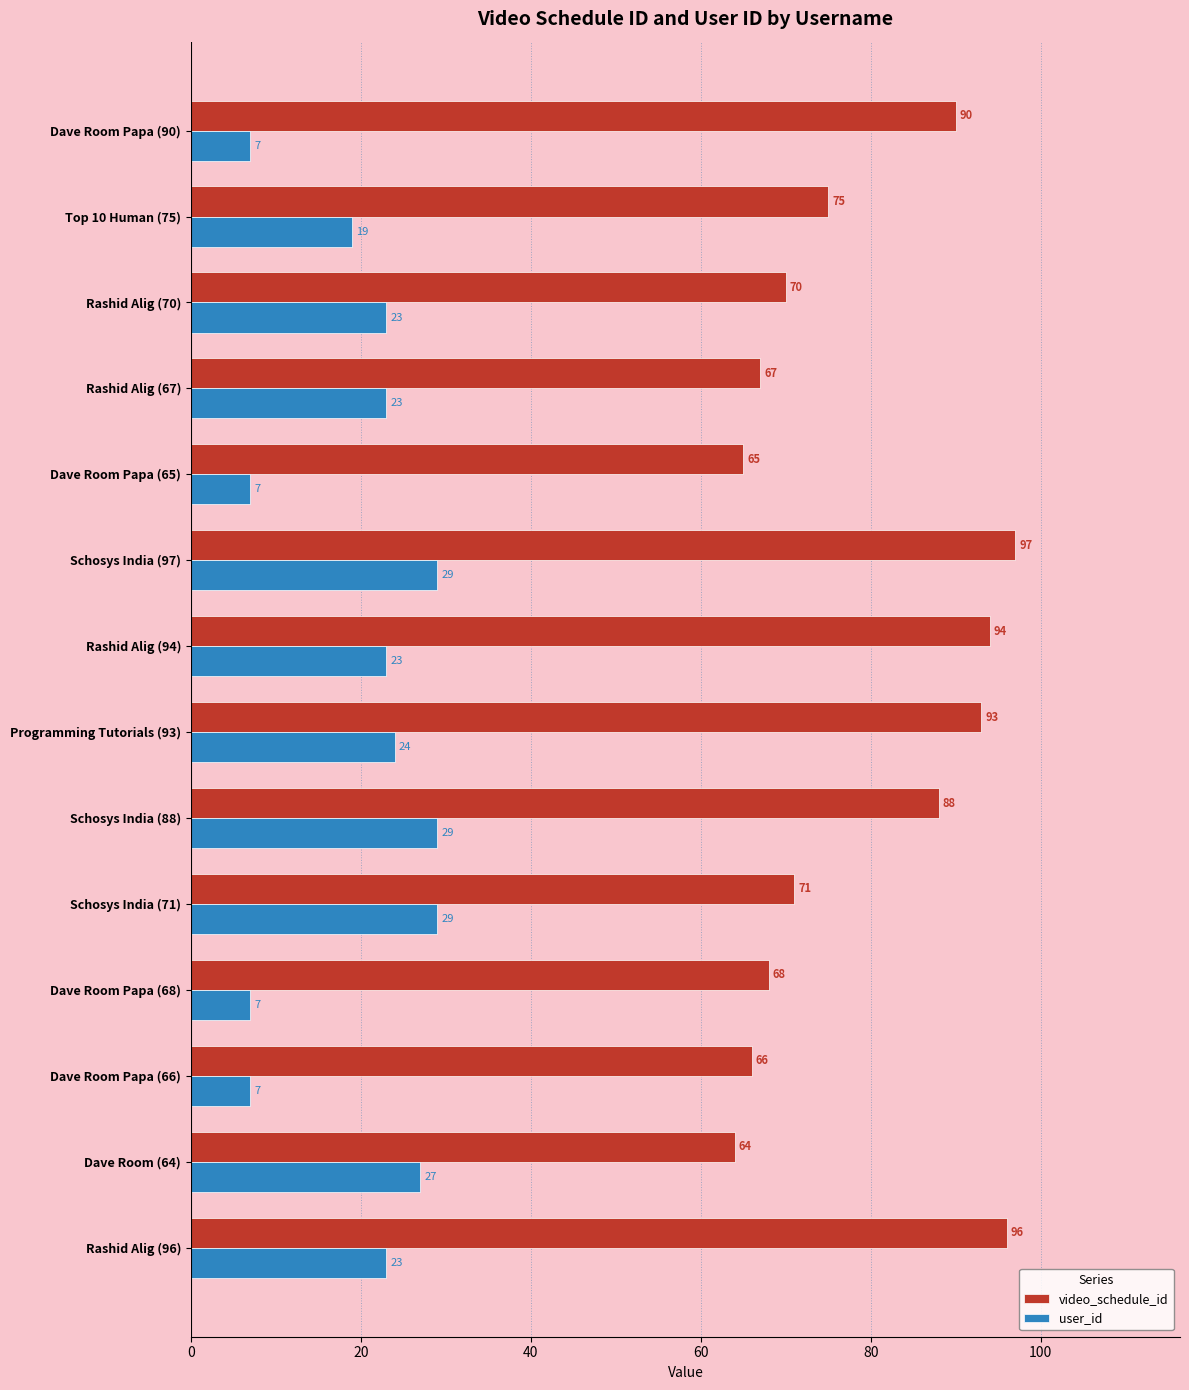

At which category does the chart reach its peak across all series?

Schosys India (97)